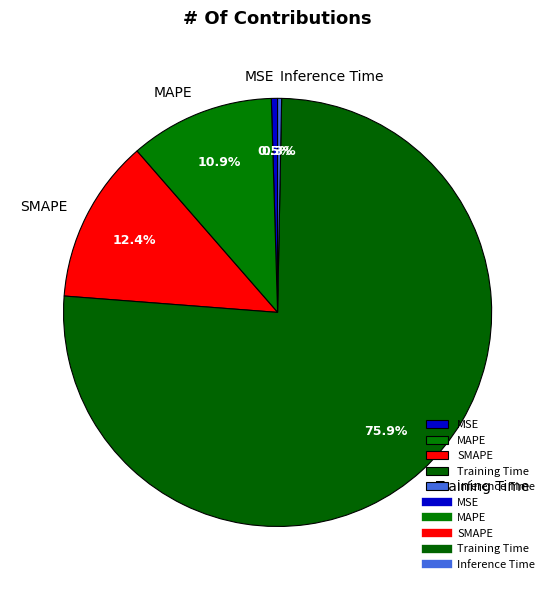

Is there a majority slice in this chart?

Yes